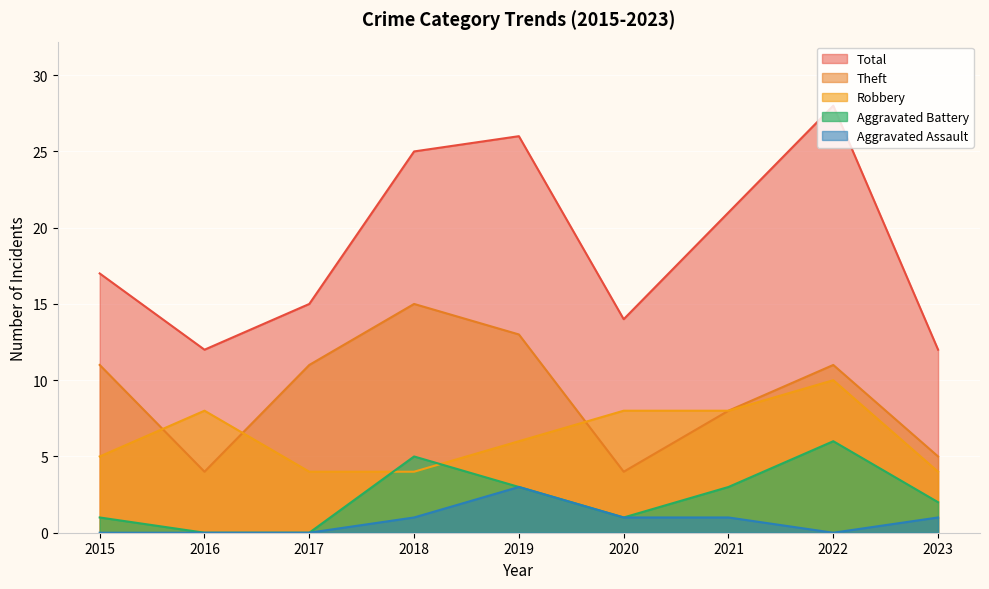

True or false: Aggravated Assault and Theft intersect in this chart.

False